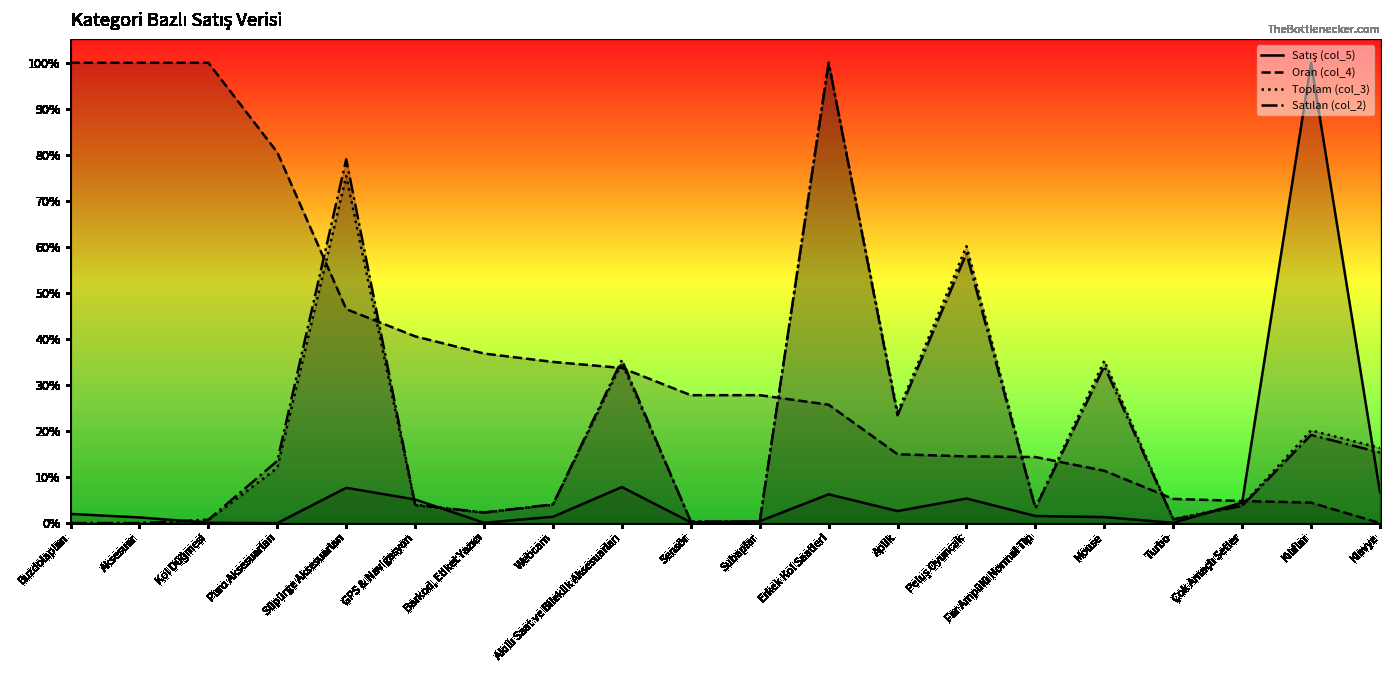

In Satılan (col_2), how many points are higher than both neighbors (excluding endpoints)?

6